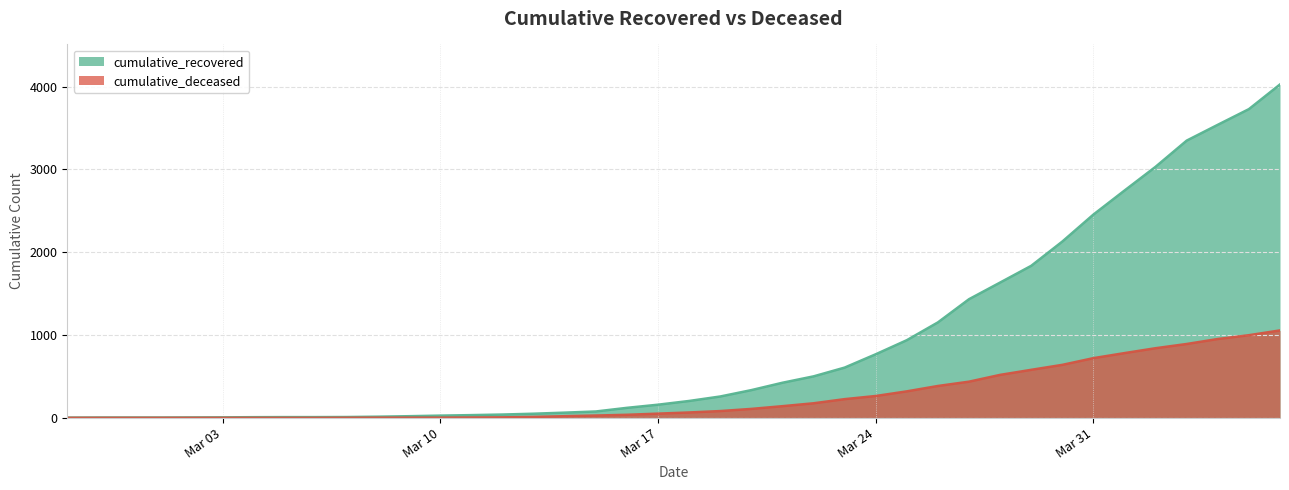

What are all the series names shown in the legend?

cumulative_recovered, cumulative_deceased